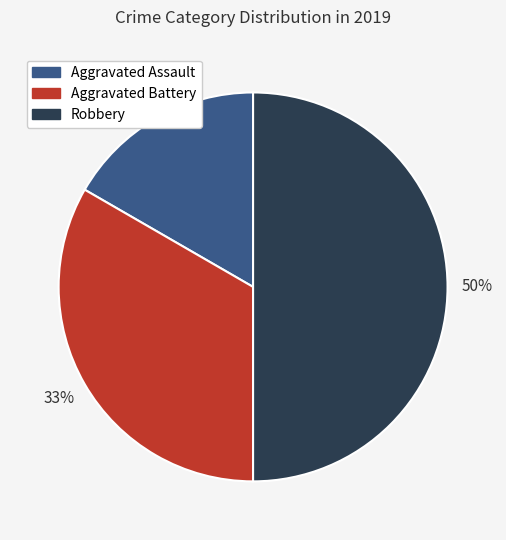

Is Aggravated Battery the majority of the pie?

No